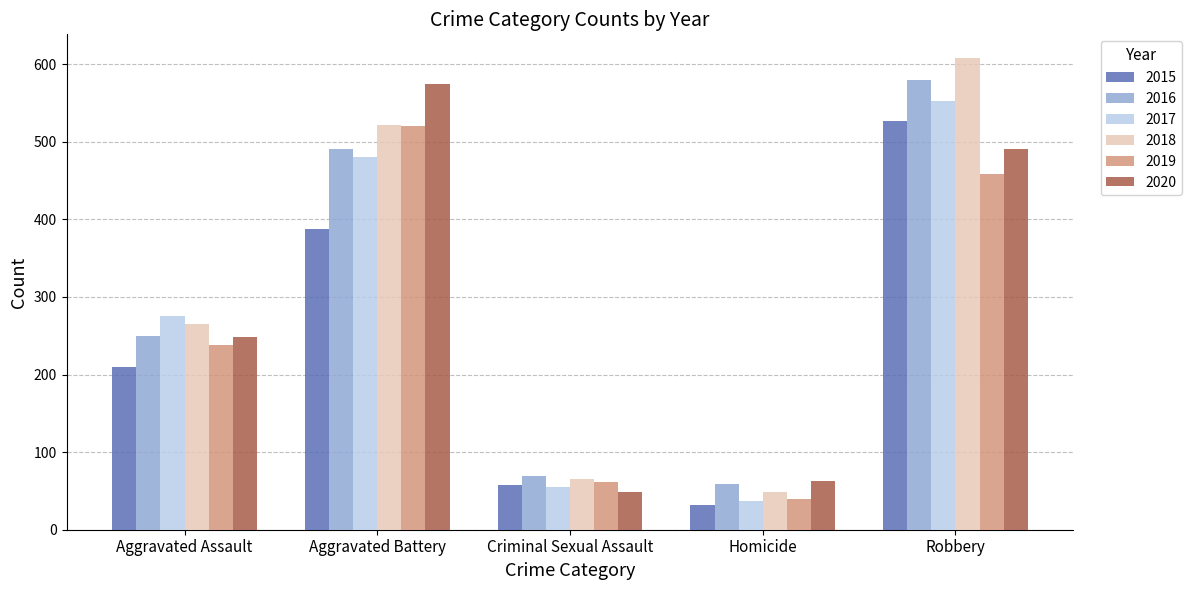

List the labels in order of 2015 value, largest first.

Robbery, Aggravated Battery, Aggravated Assault, Criminal Sexual Assault, Homicide